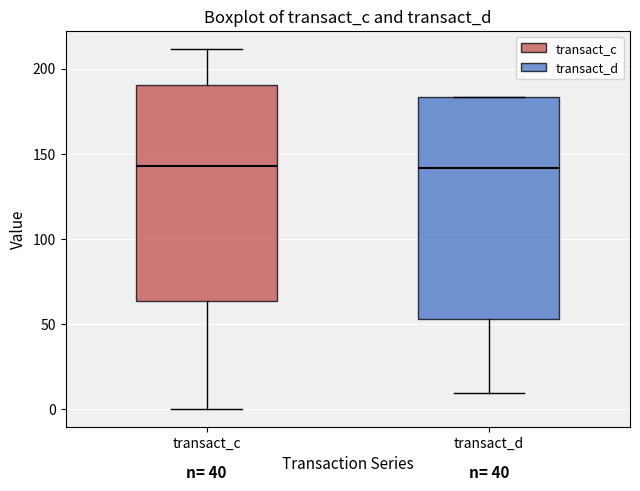

Reading left to right, transcribe this box plot: for each box, give where its median line is, the range the box spans, and where its two whiskers end, as read against the y-axis. The values are not printed on the chart, so give them approximately, as read against the axis.

transact_c: median 145, box 65 to 190, whiskers 0 to 210
transact_d: median 140, box 55 to 185, whiskers 10 to 185